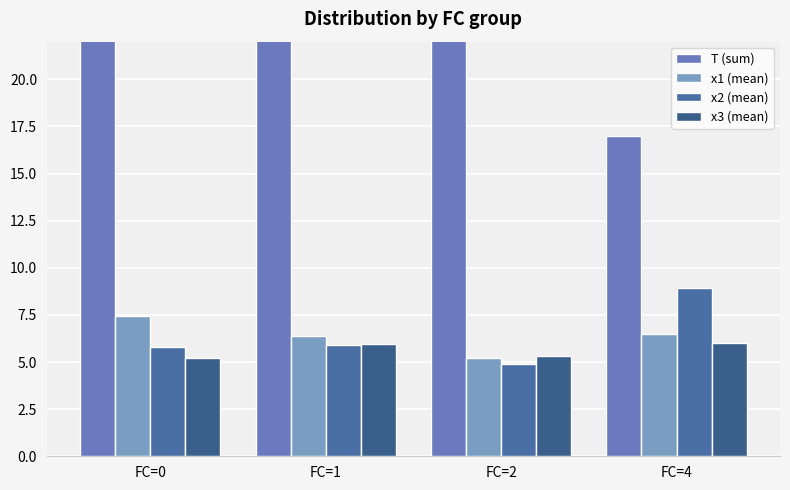

What is the value of the x2 (mean) bar at the 3rd from the left?

4.9